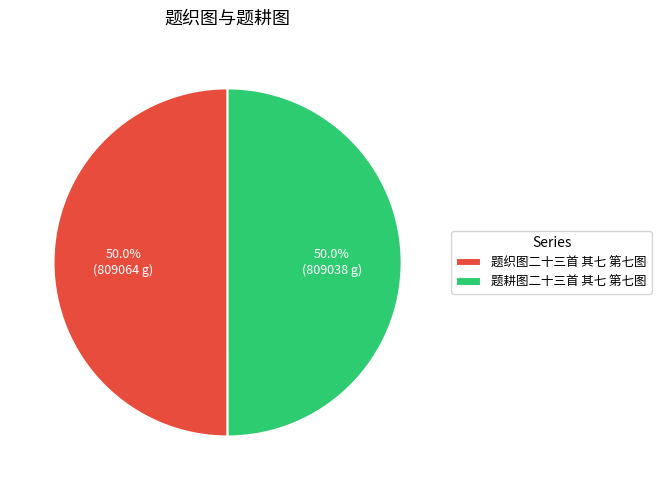

Approximately how many times larger is the value at 题织图二十三首 其七 第七图 compared to 题耕图二十三首 其七 第七图?

1.0